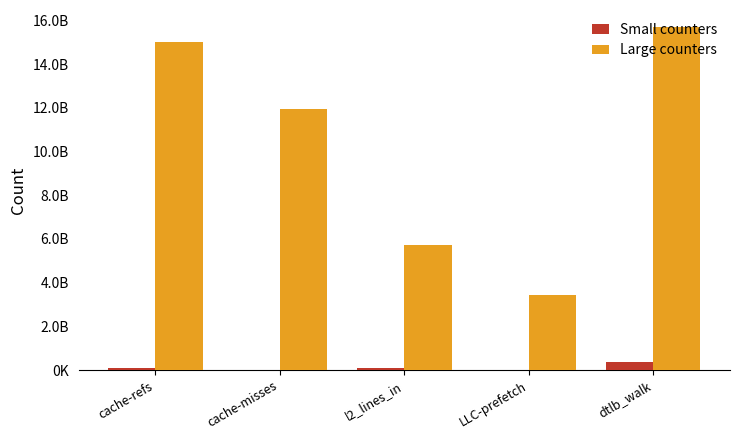

What is the difference between the second highest and second lowest values in the Large counters series?

9309419972